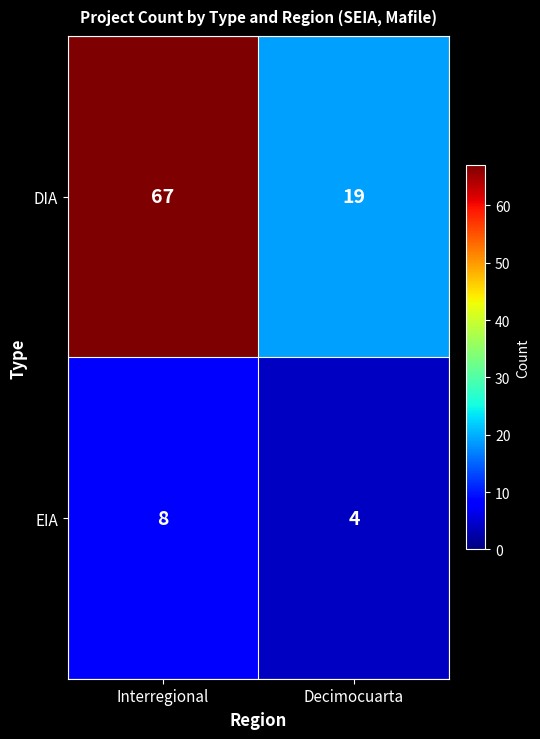

What is the spread (max minus min) of values at Interregional?

59